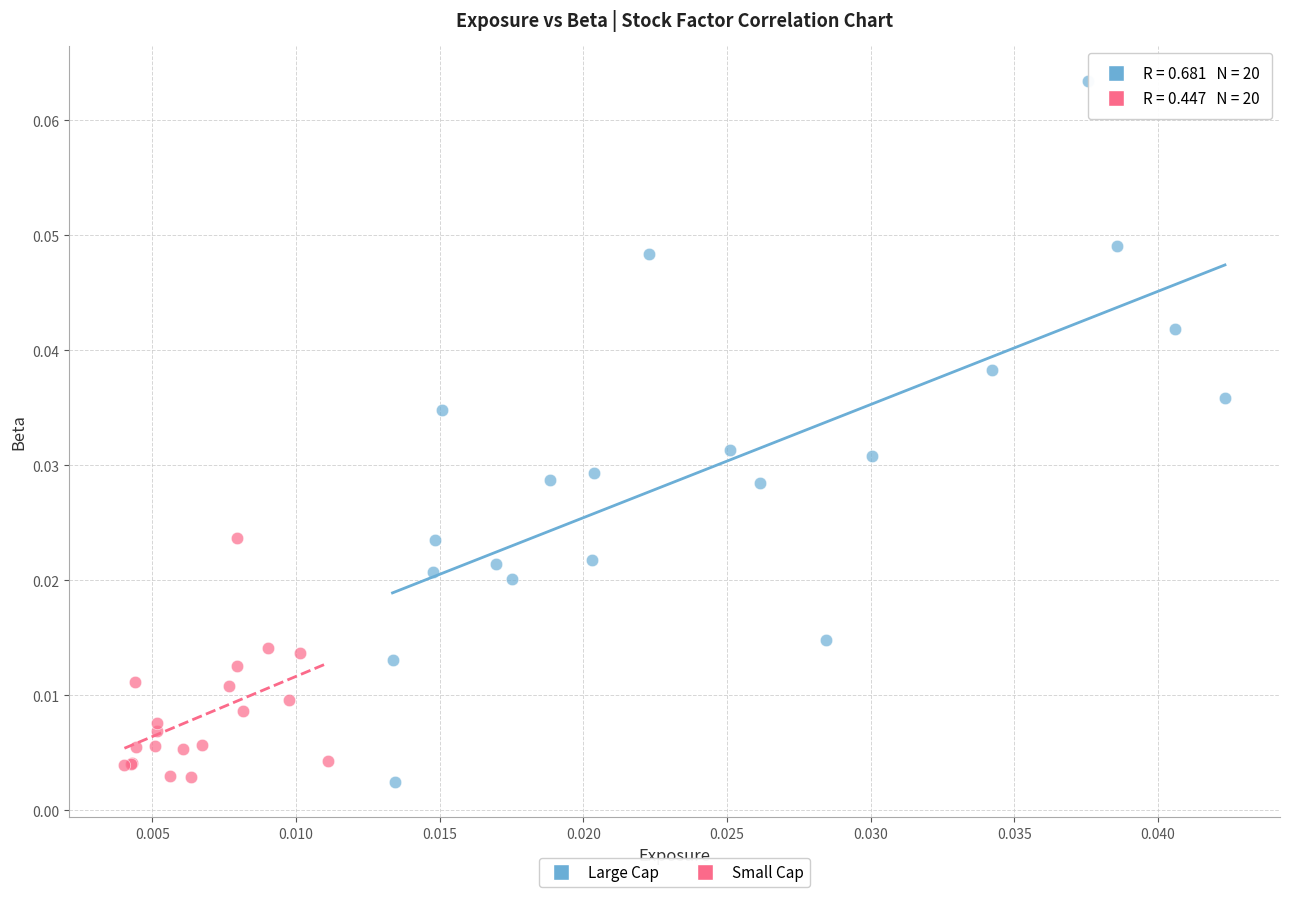

Which series contains the highest Y value?

Large Cap